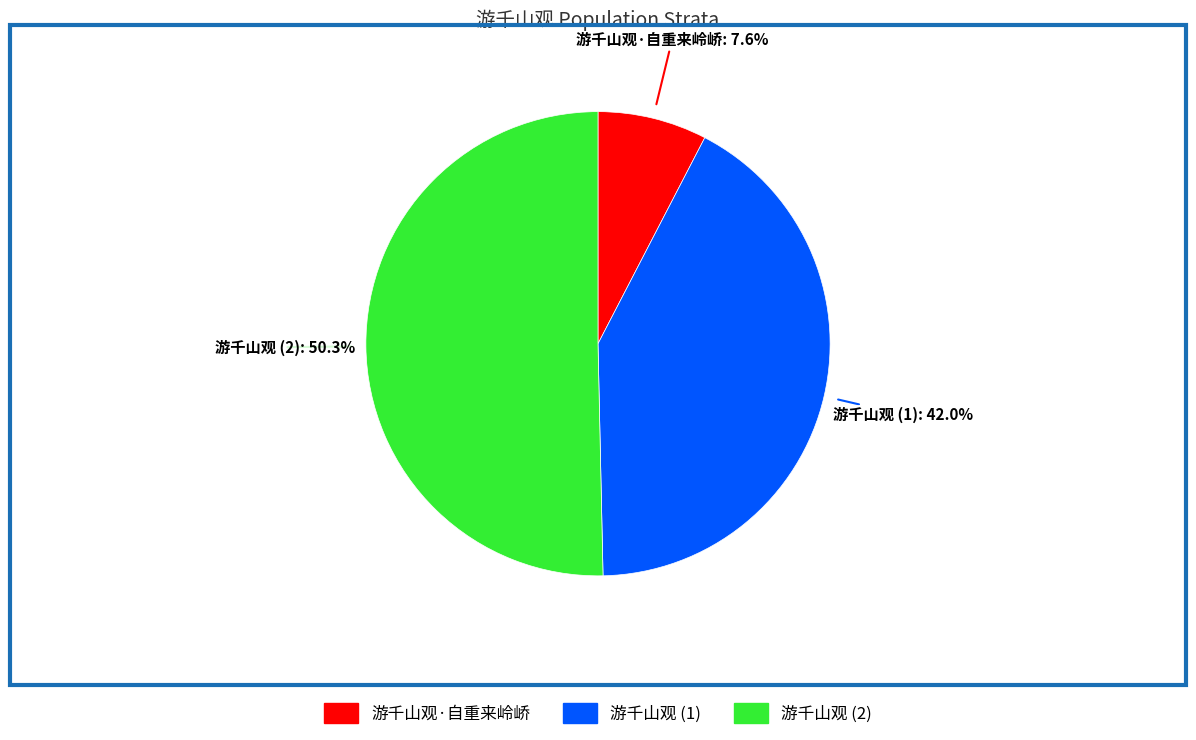

Is there a majority slice in this chart?

Yes